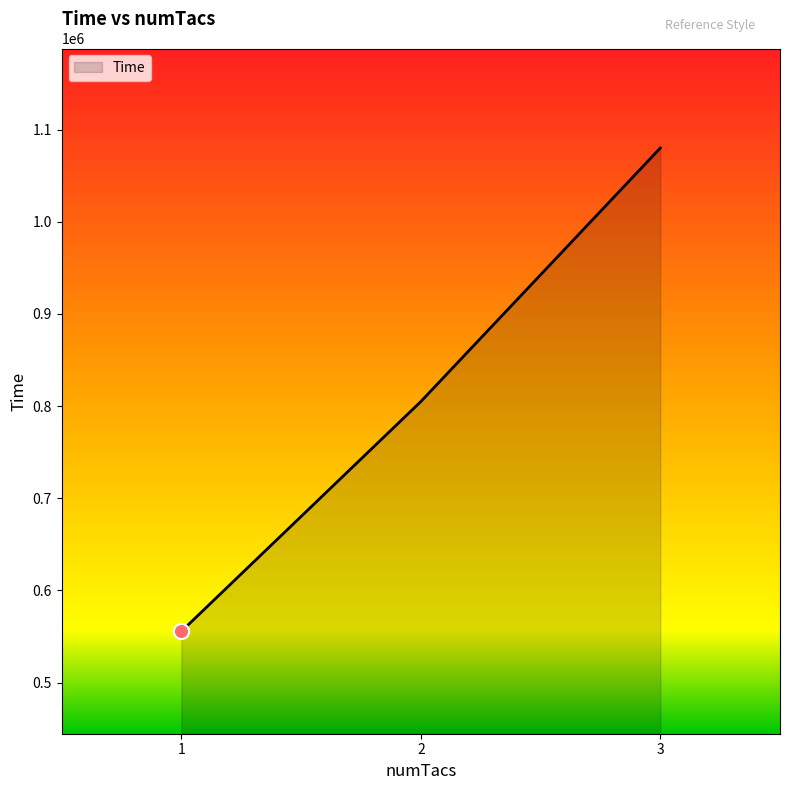

What is the change in value from 2 to 3?

+275192